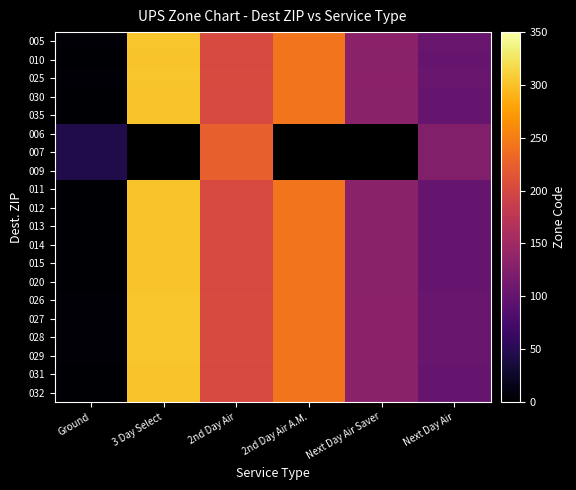

What is the difference between the maximum and minimum values in the 035 series?

300.0